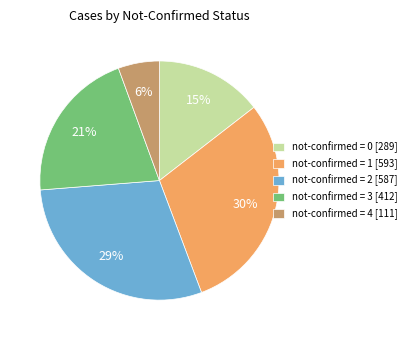

Is there a majority slice in this chart?

No